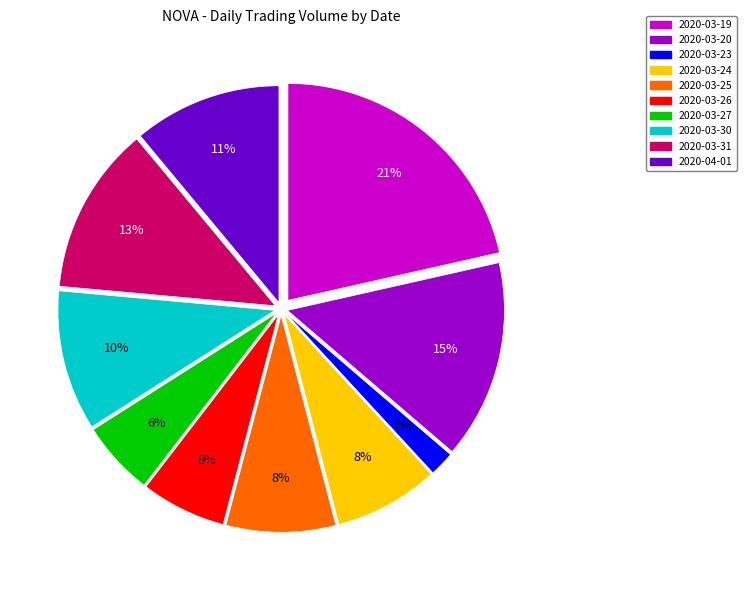

What percentage is the 2020-03-30 slice, to the nearest percent?

10%